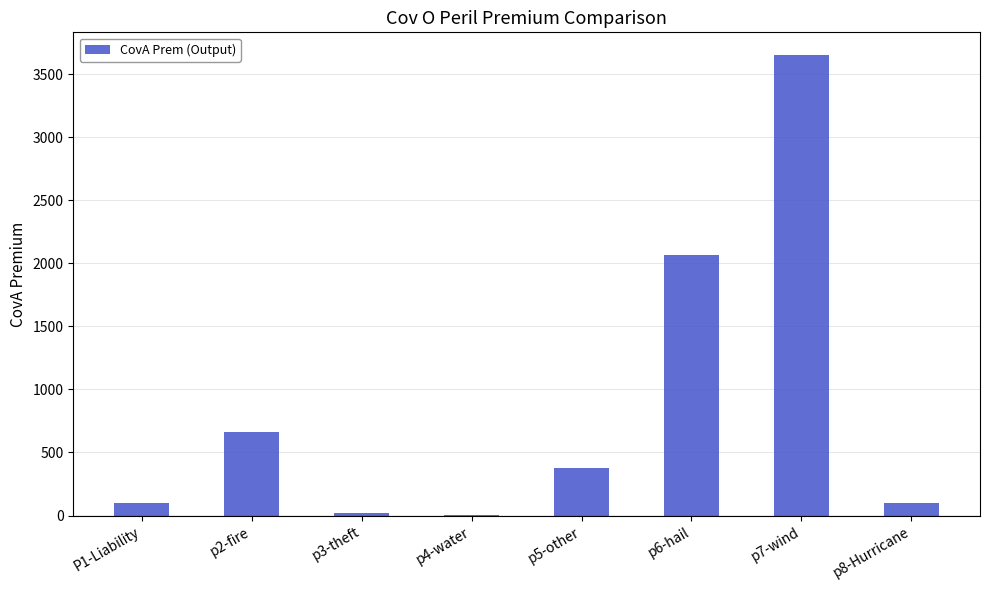

What is the change in value from p7-wind to p8-Hurricane?

-3547.3